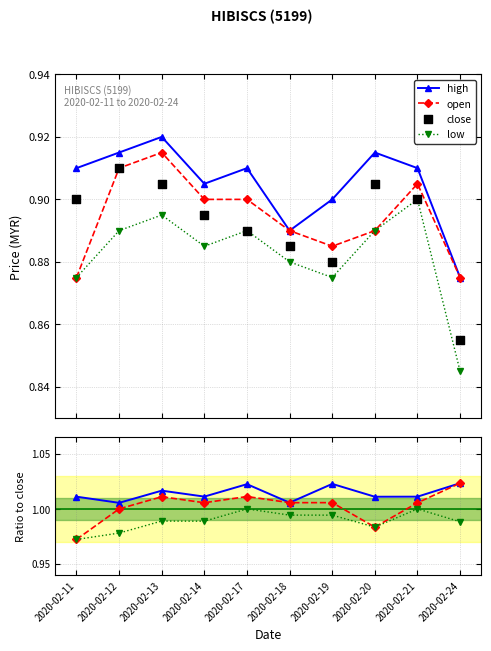

Which series contains the highest Y value?

high